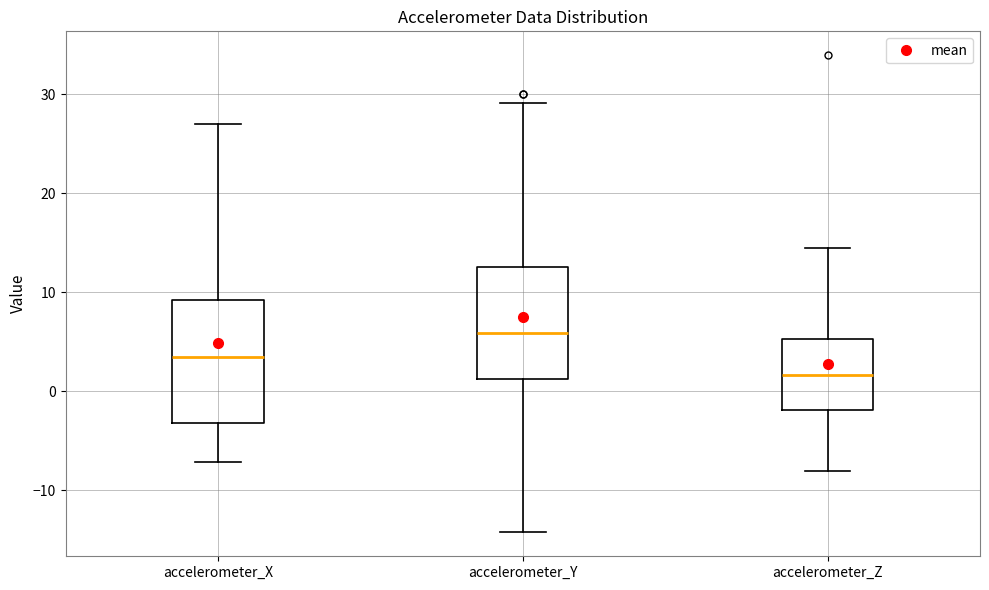

Where does the lower whisker of the box for accelerometer_Y end on the y-axis? The values are not printed on the chart, so give them approximately, as read against the axis.

-14